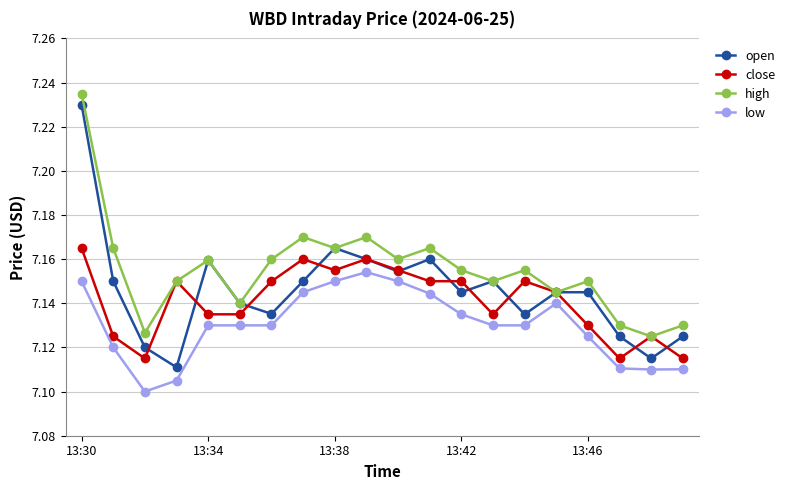

True or false: low has more than 1 points higher than both neighbors.

True